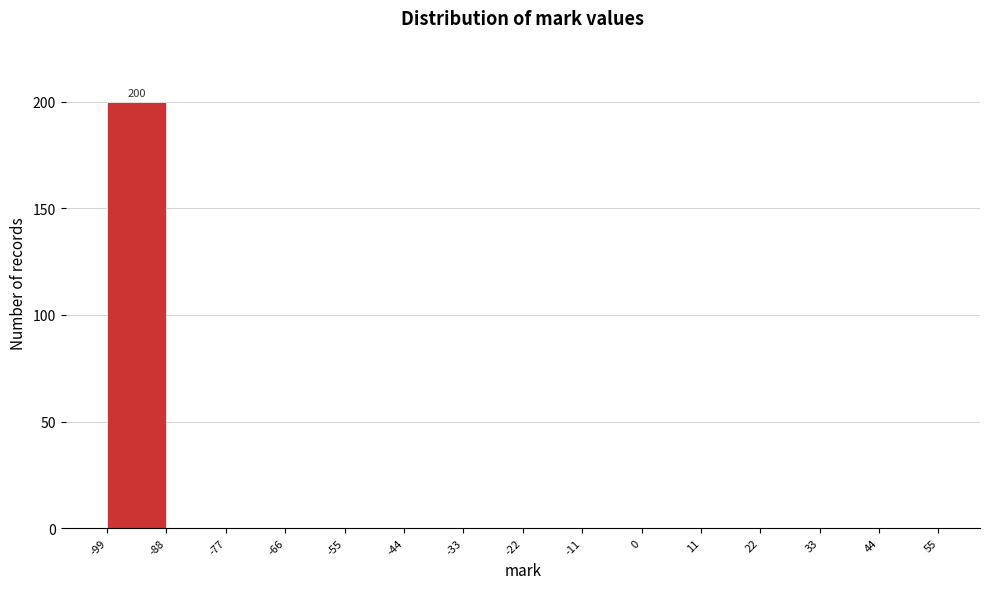

Which range on the x-axis has the tallest bar?

-99 to -88